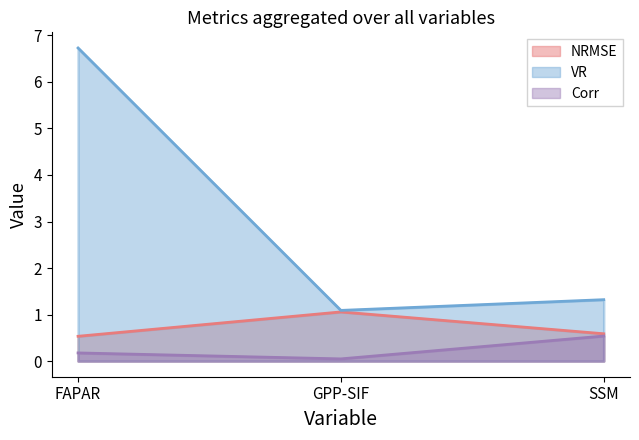

What is the difference between the highest and lowest values at FAPAR?

6.6